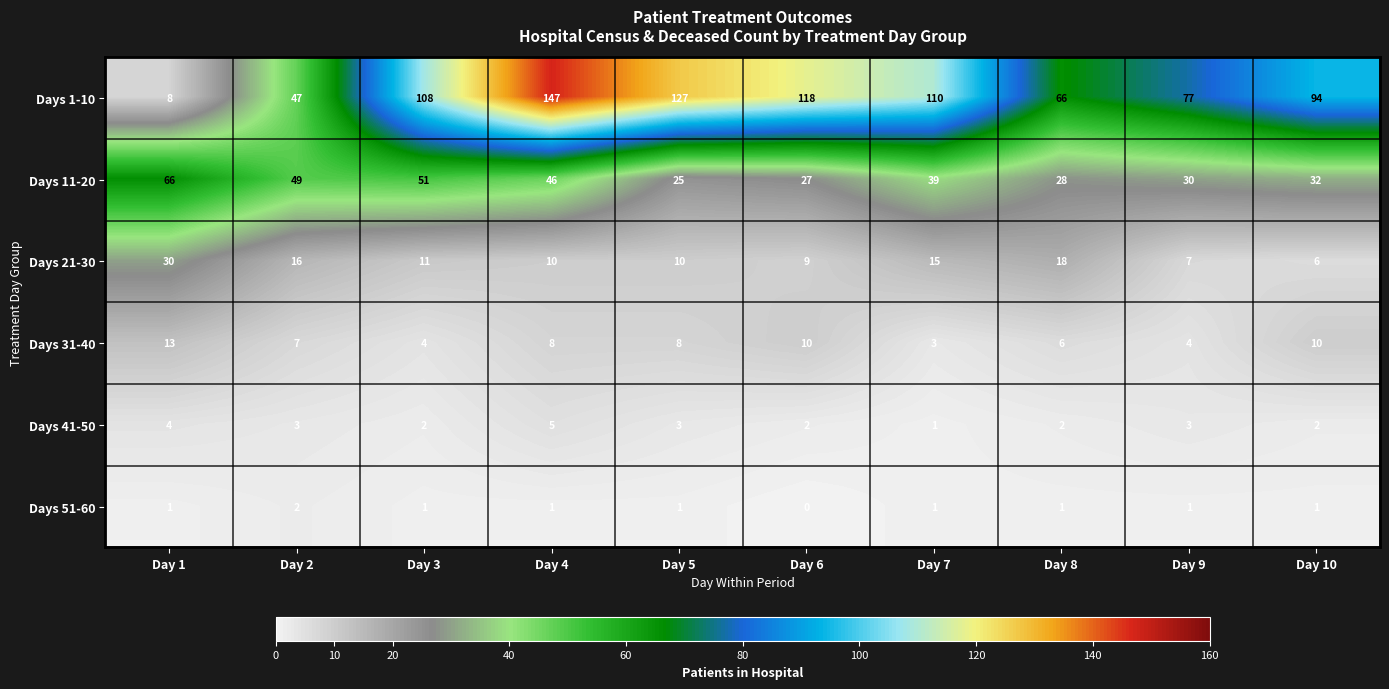

Is it true that Days 11-20 equals 69 at Day 7?

False